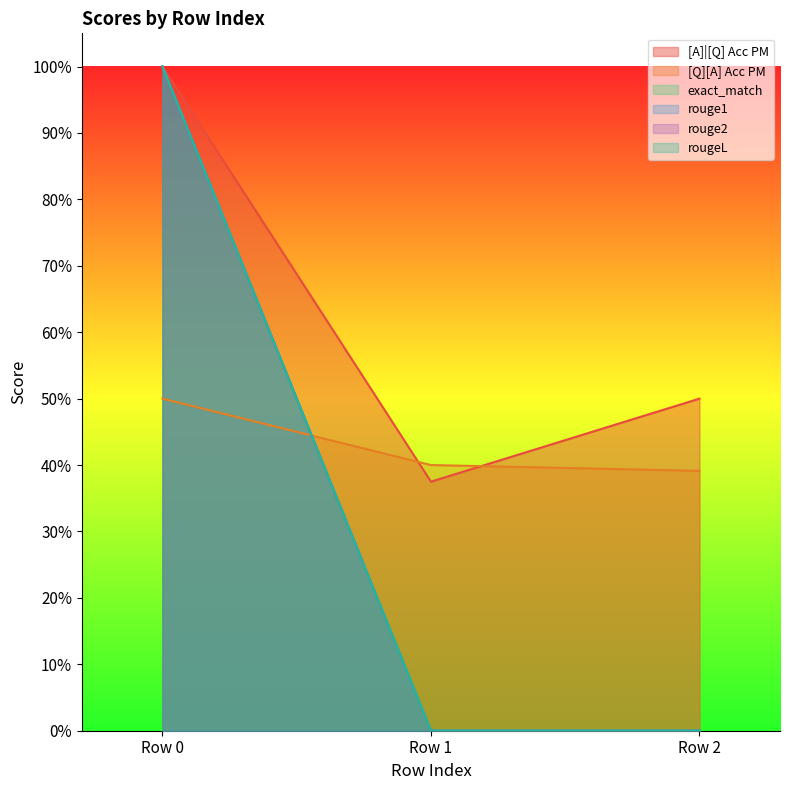

Which series changed the most between 0 and 0?

[A]|[Q] Acc PM